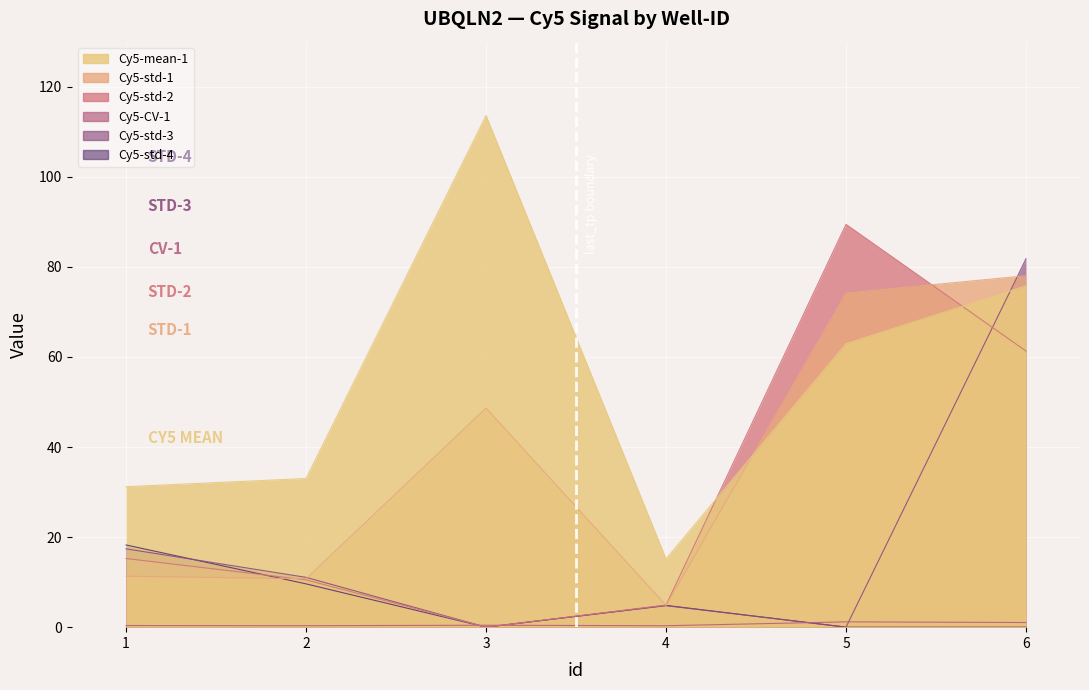

True or false: Cy5-std-3 has a value of 0.0 at 5.

True